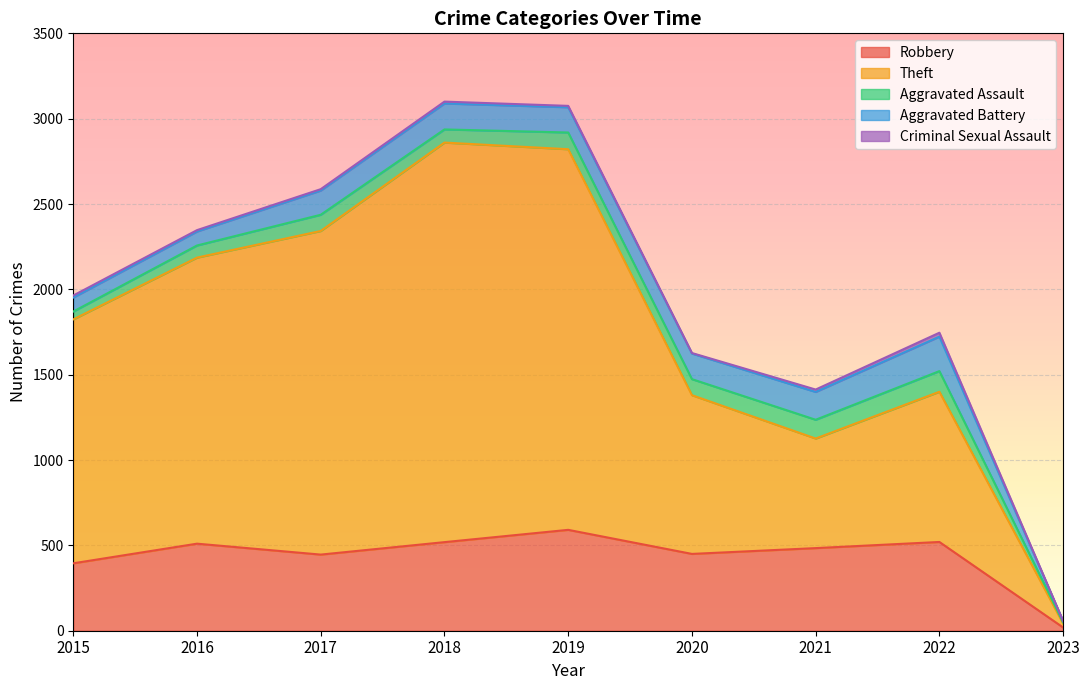

Which series has the largest total across all categories?

Theft